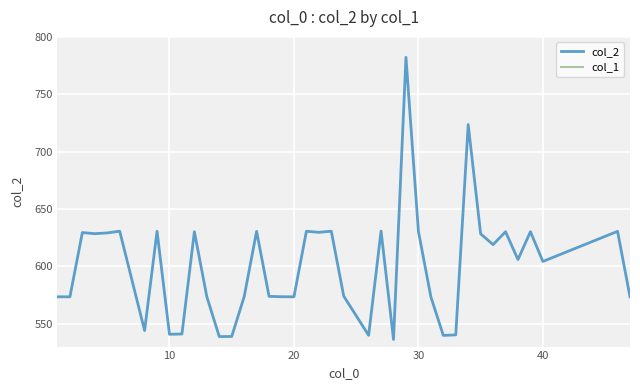

How many lines are shown in the chart?

2